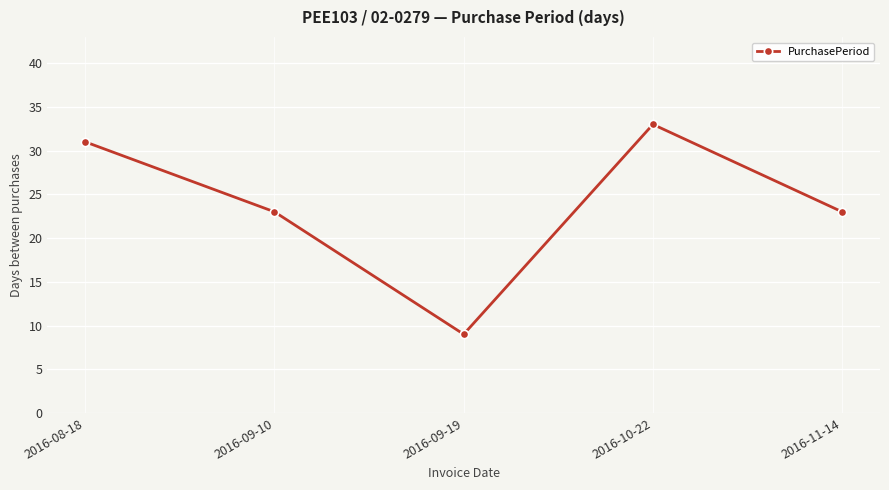

At which category does the chart reach its minimum across all series?

2016-09-19